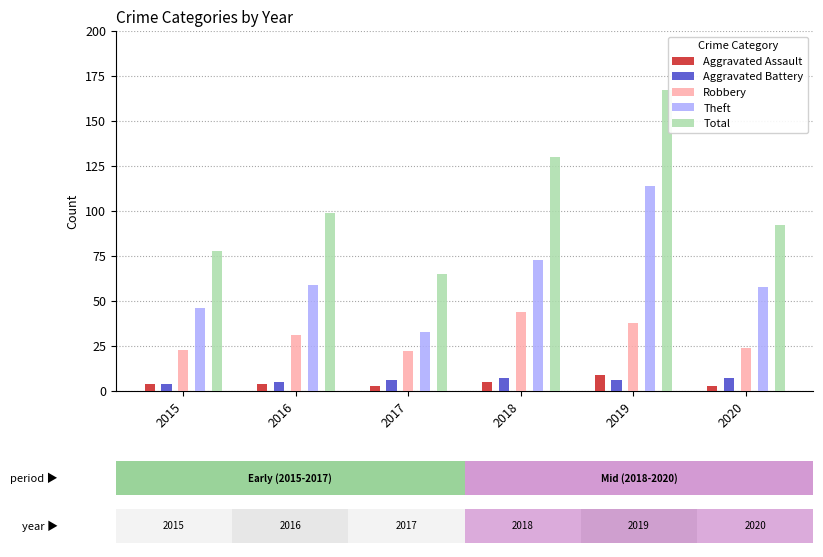

What is the minimum value for Robbery?

22